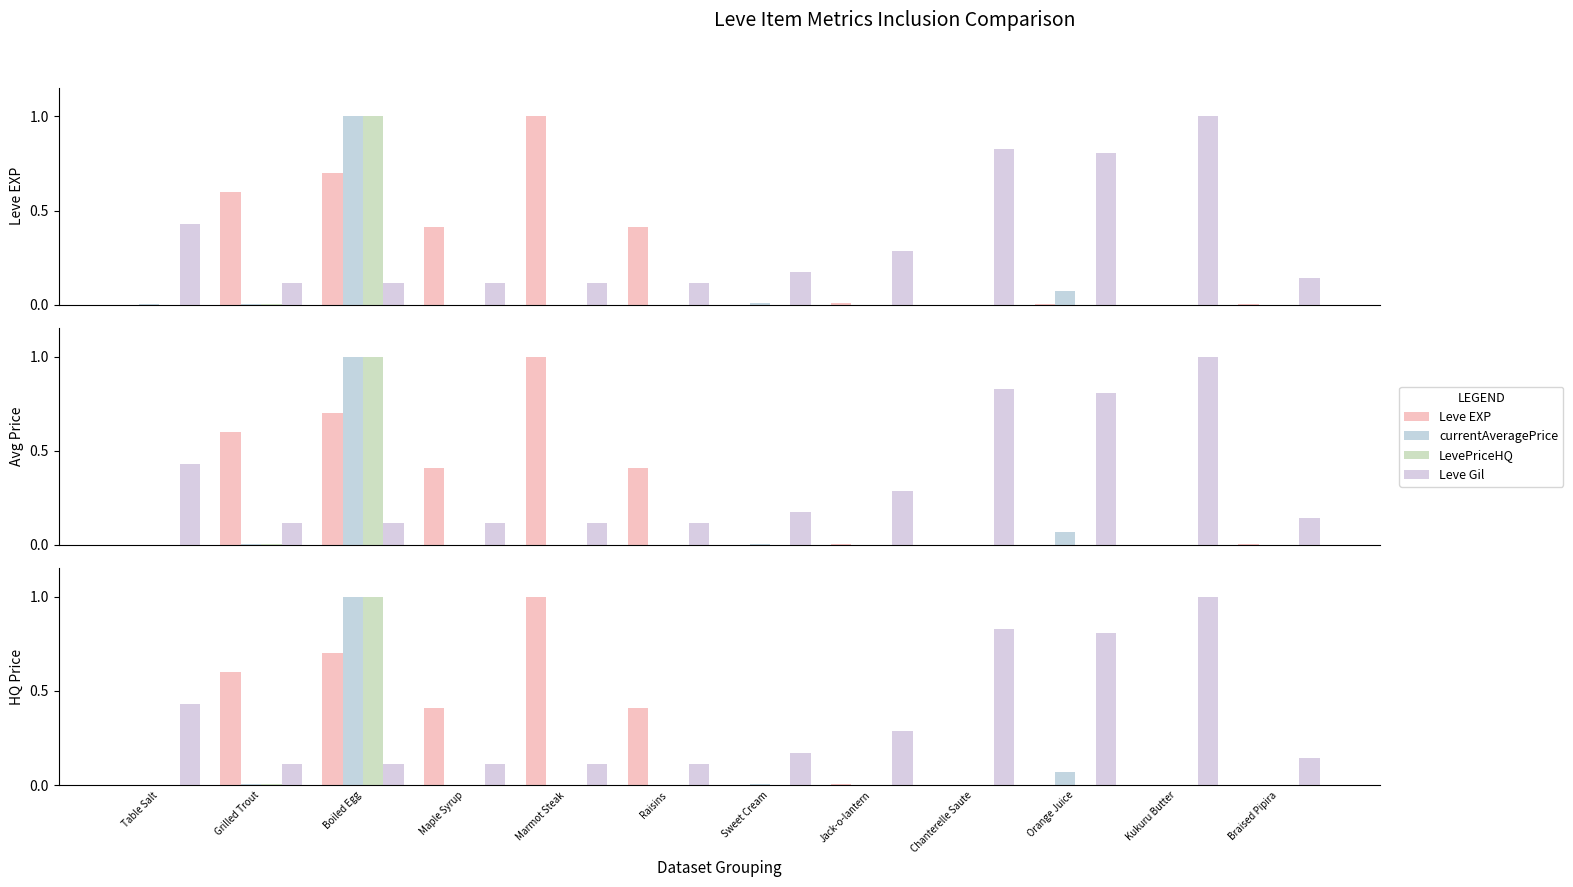

List the series in order of their peak value, highest first.

Leve EXP, currentAveragePrice, LevePriceHQ, Leve Gil